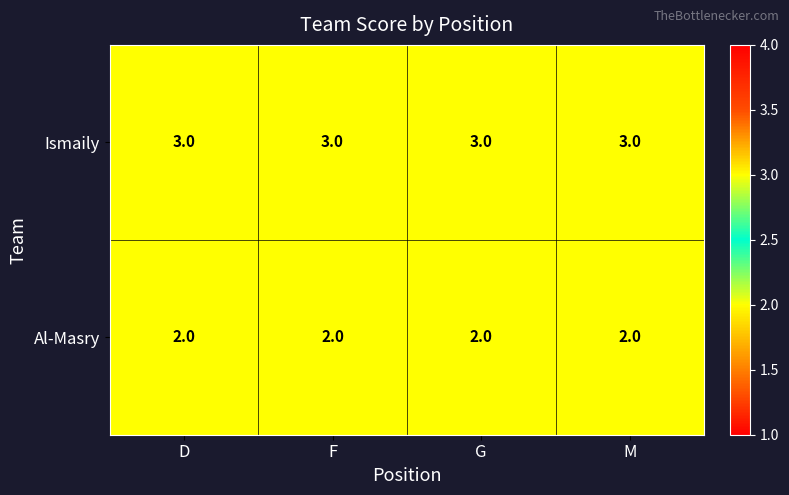

At D, list the series in order from largest to smallest.

Ismaily, Al-Masry